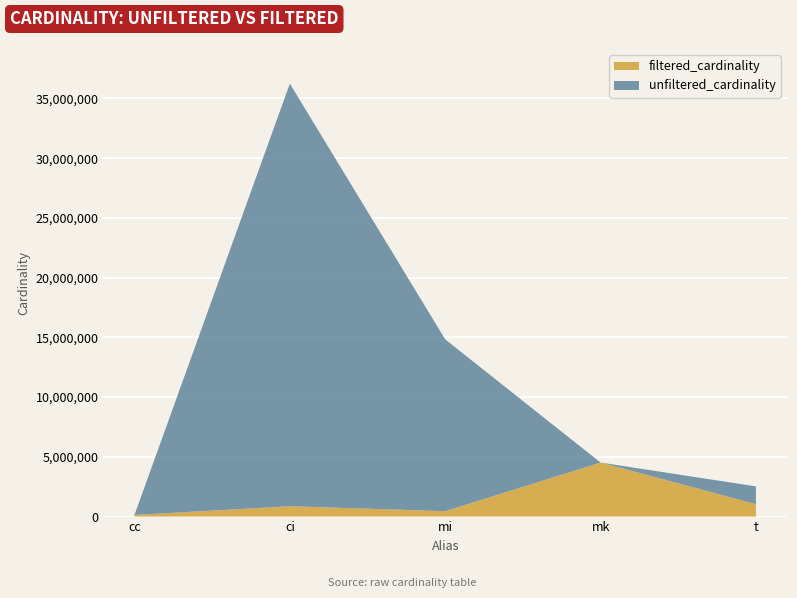

Reading right to left, transcribe all the data shown in this chart.

unfiltered_cardinality: 2528312	4523930	14835720	36244344	135086
filtered_cardinality: 1042800	4523930	451104	867477	135086